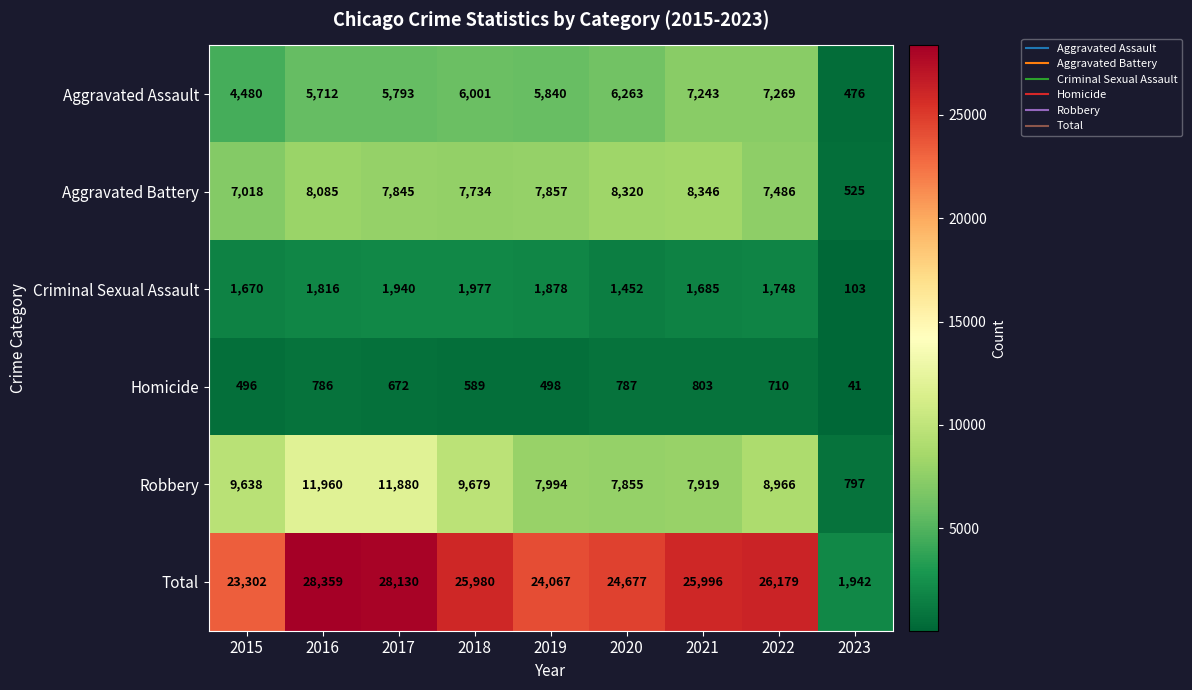

What is the difference between the second highest and second lowest values in the Homicide series?

291